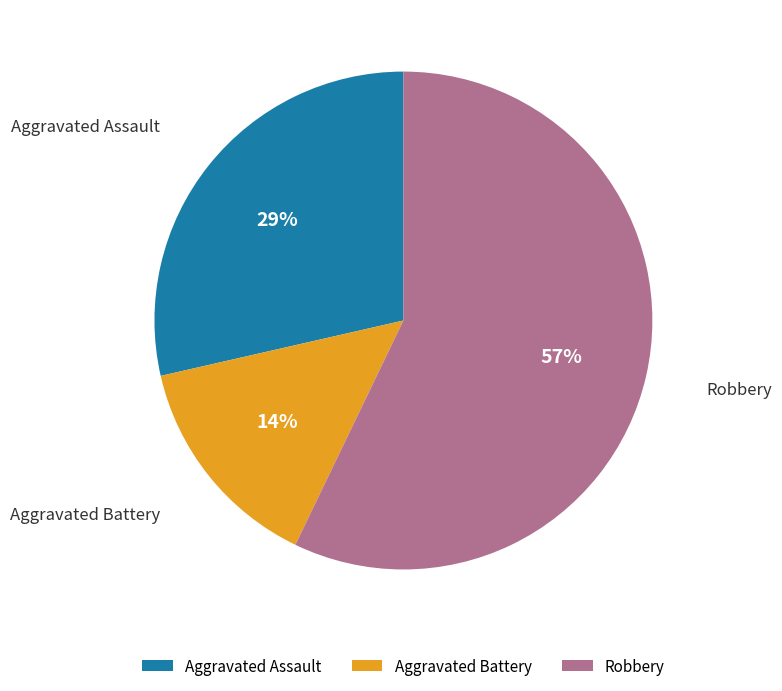

Which category has the smallest portion of the pie?

Aggravated Battery